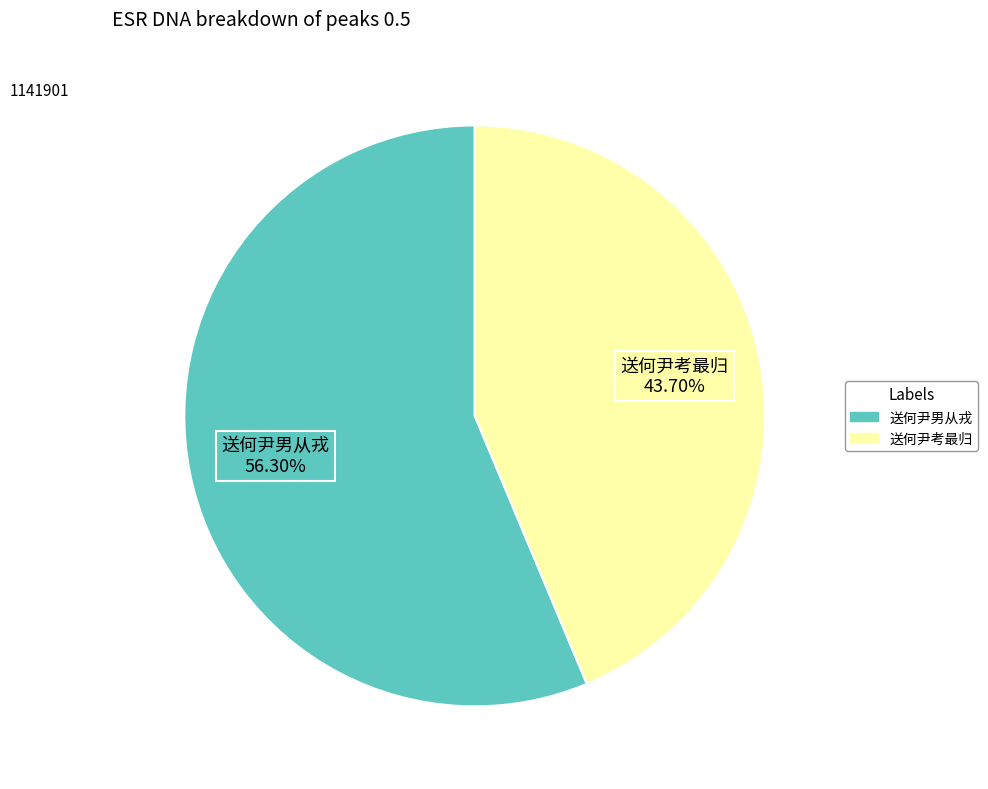

What percentage is the 送何尹考最归 slice, to the nearest percent?

44%